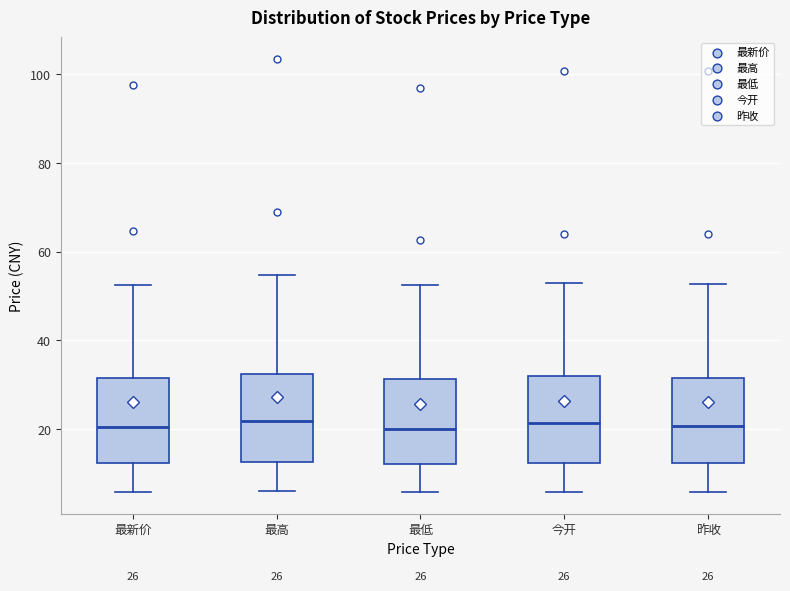

Where does the upper whisker of the box for 今开 end on the y-axis? The values are not printed on the chart, so give them approximately, as read against the axis.

52